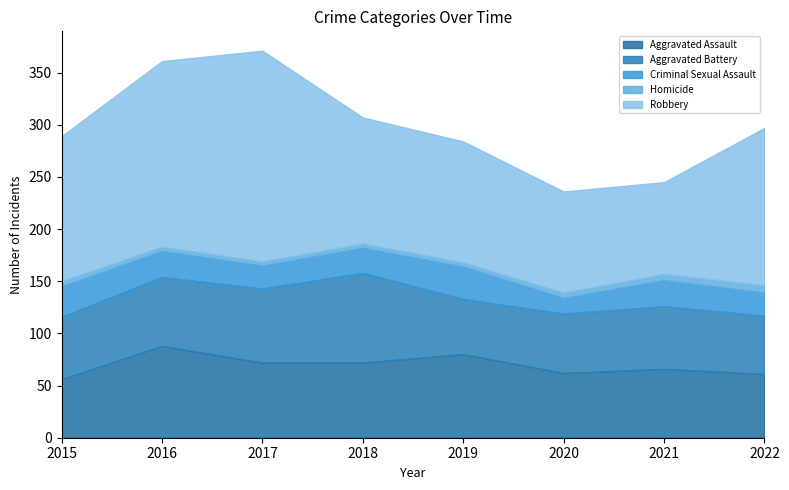

How many interior local peaks does the Aggravated Battery series have?

2